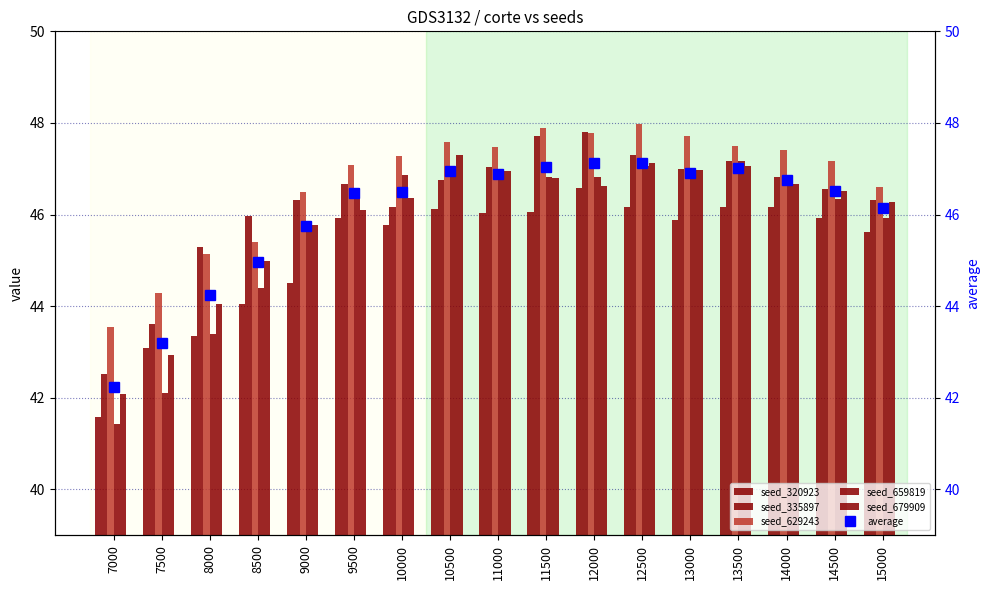

What is the difference between the highest and lowest values at 9500?

1.2